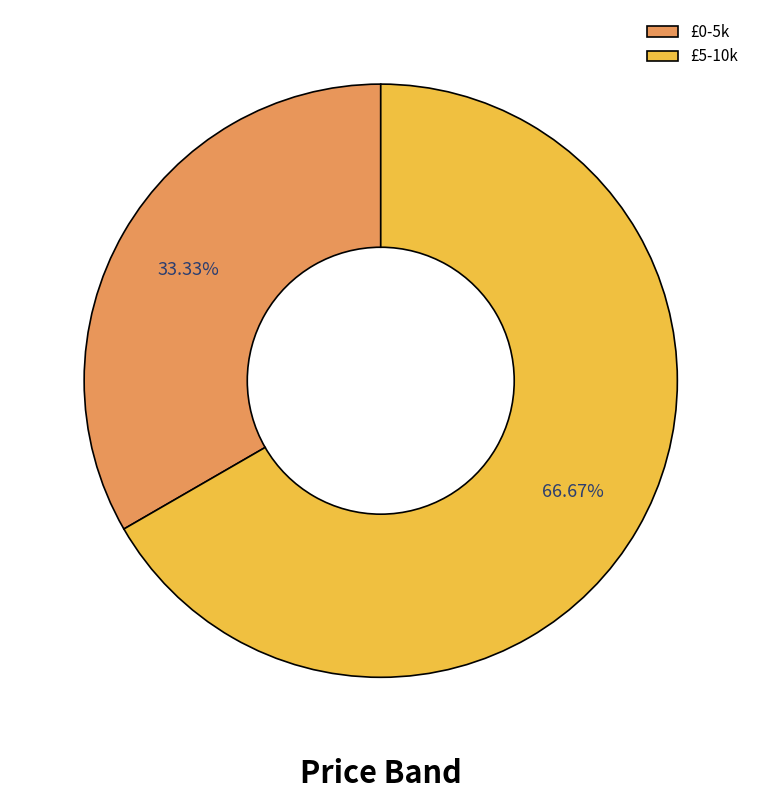

Approximately how many times larger is the value at £5-10k compared to £0-5k?

2.0